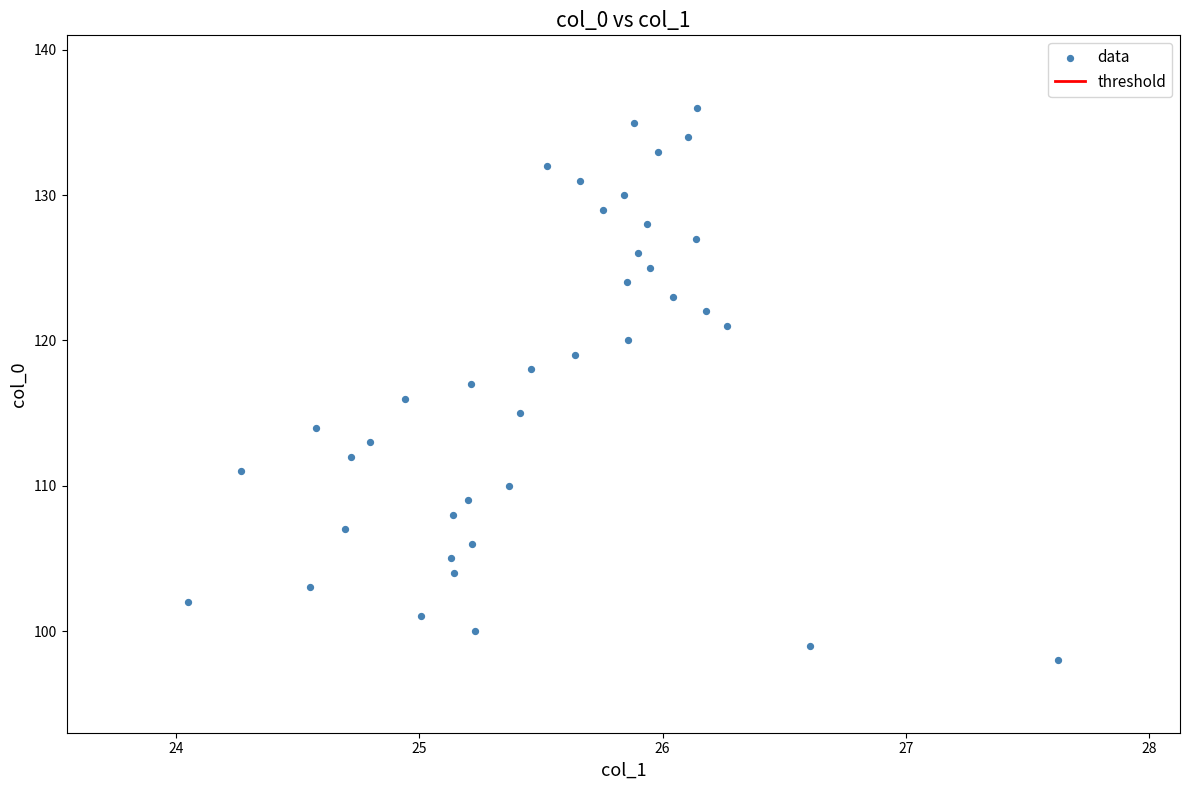

What is the range of Y values (max minus min)?

38